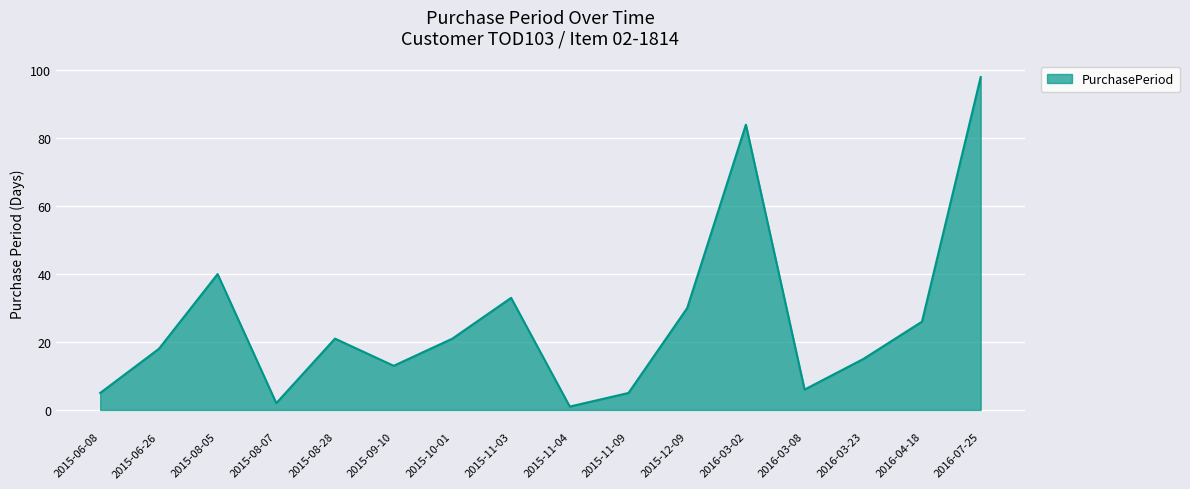

What is the change in value from 2016-03-02 to 2016-04-18?

-58